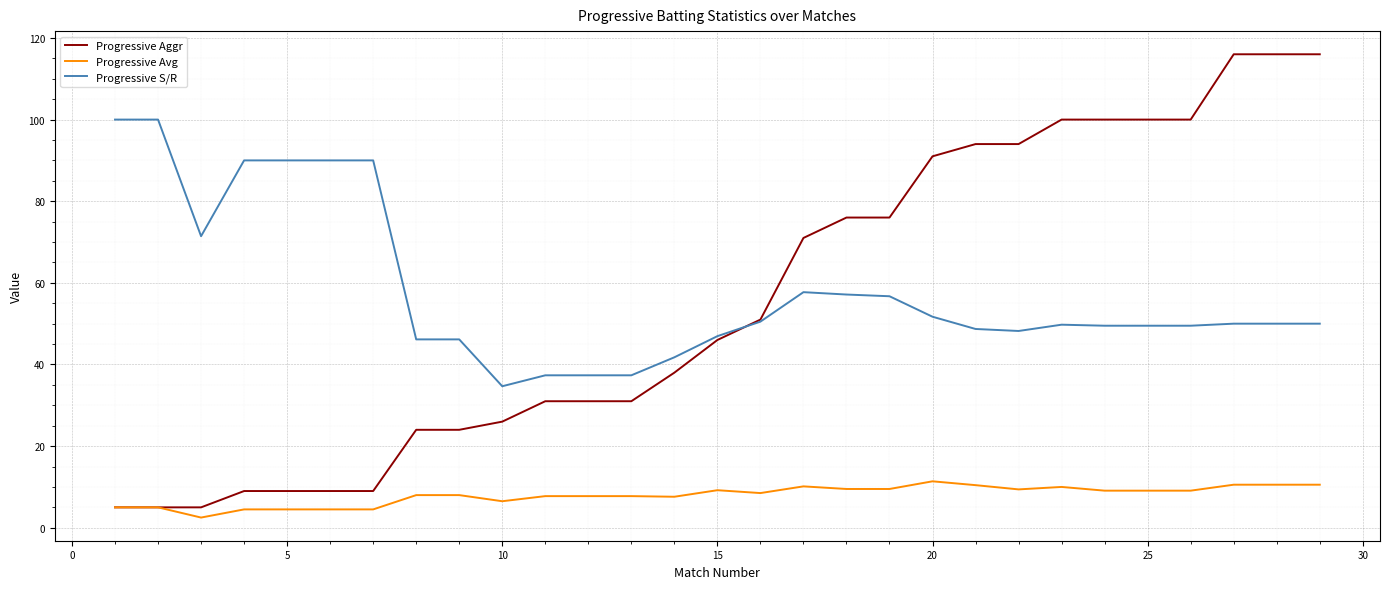

True or false: Progressive S/R and Progressive Avg intersect in this chart.

False